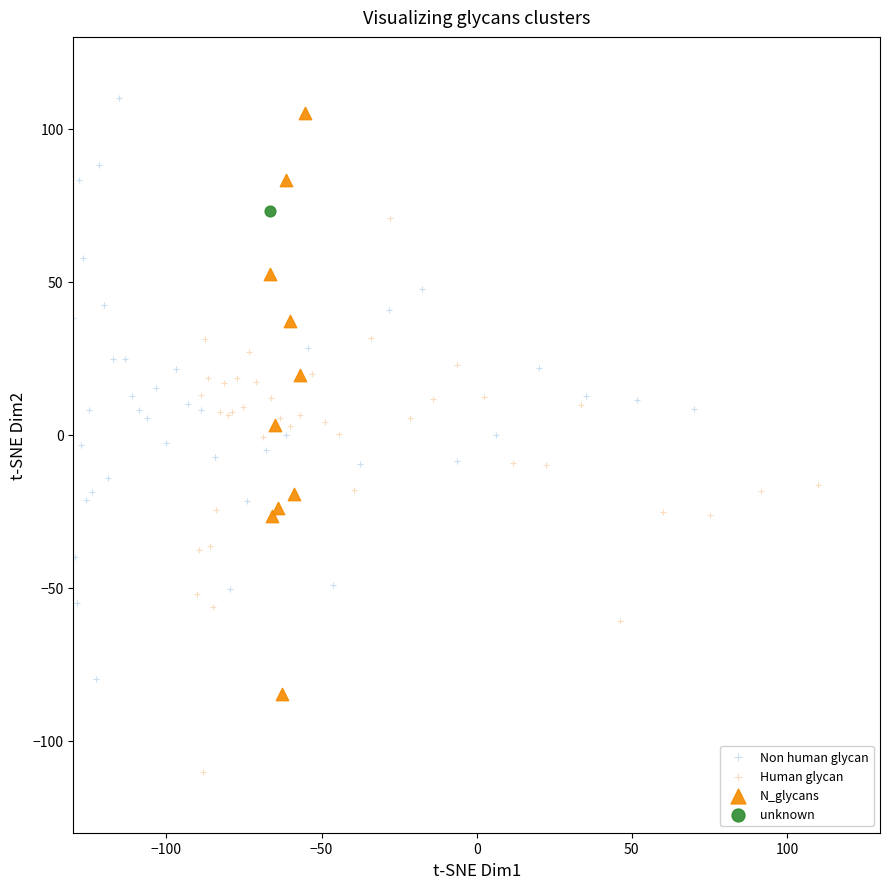

Which series reaches the maximum Y coordinate?

Non human glycan